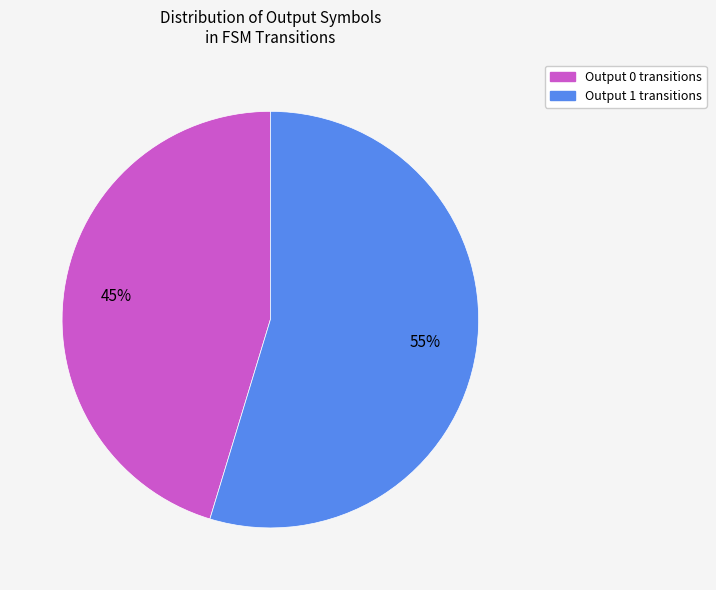

Is Output 1 the majority of the pie?

Yes